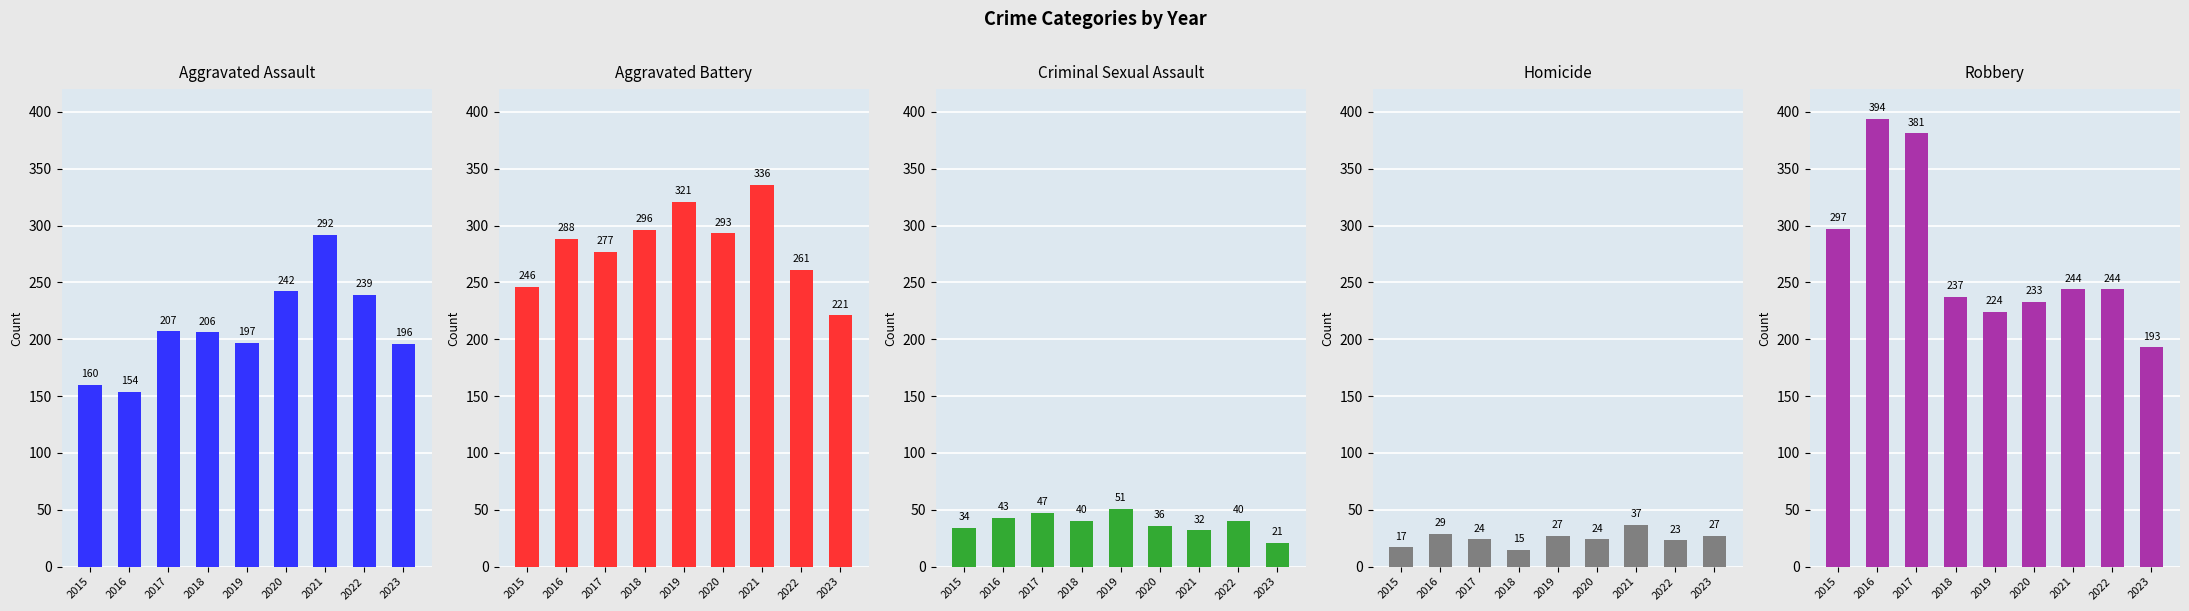

What is the total value across all series at 2020?

828